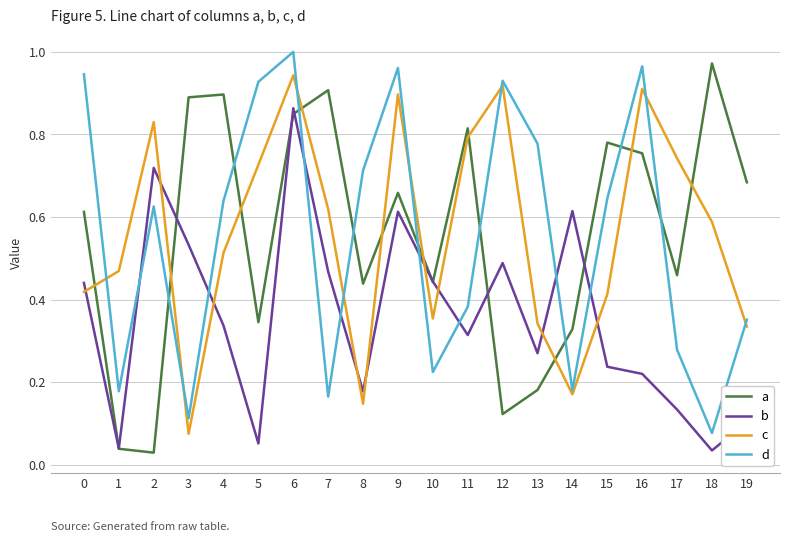

Which category has the highest value across all series?

6